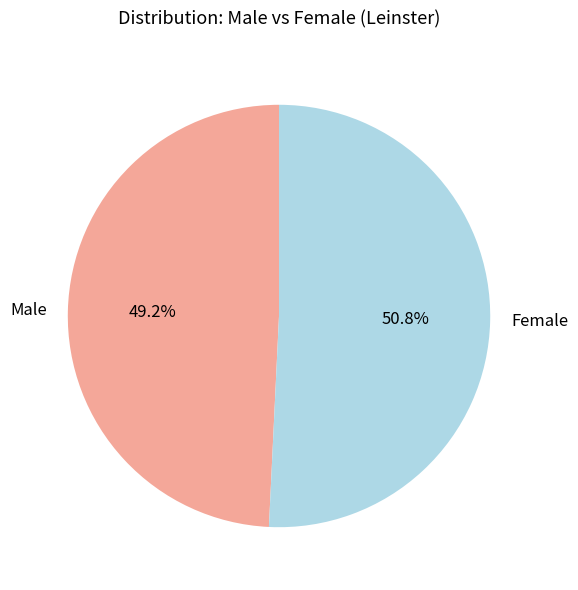

How many segments does this pie chart have?

2